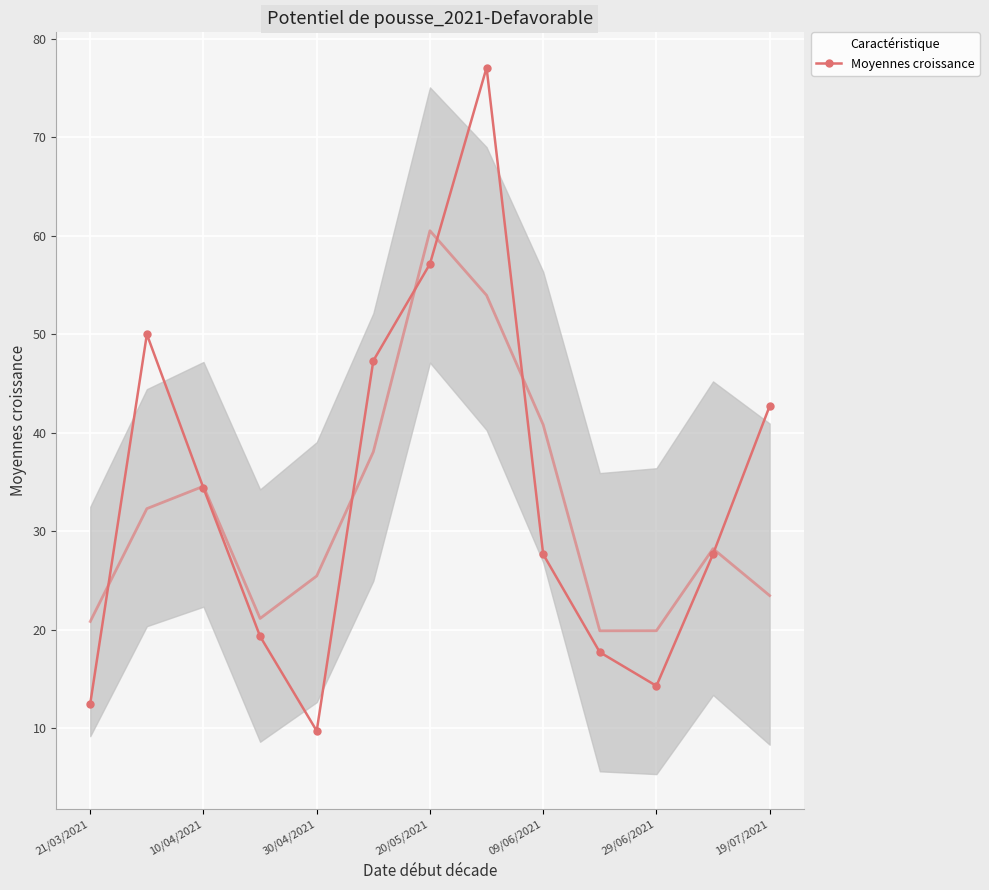

How many data points are less than 27?

5